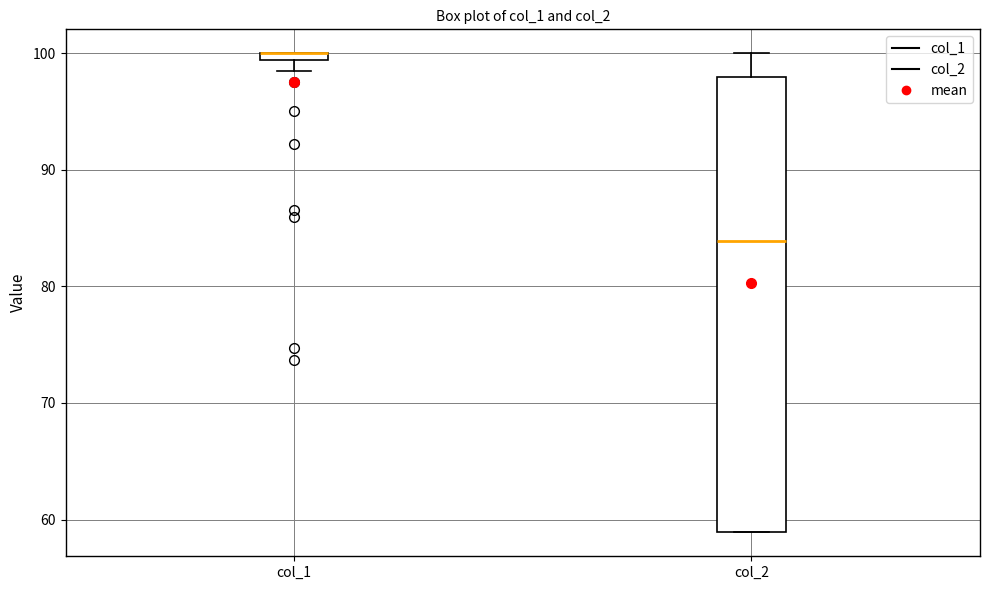

Comparing the boxes themselves (not the whiskers), which one is the tallest?

col_2